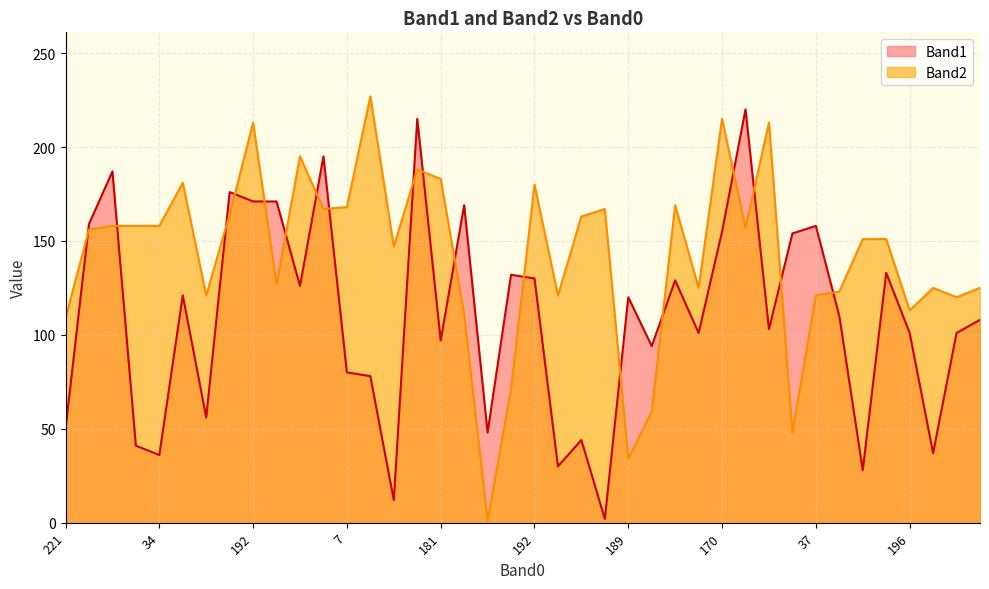

The Band2 series shows 85 at 181. True or false?

False